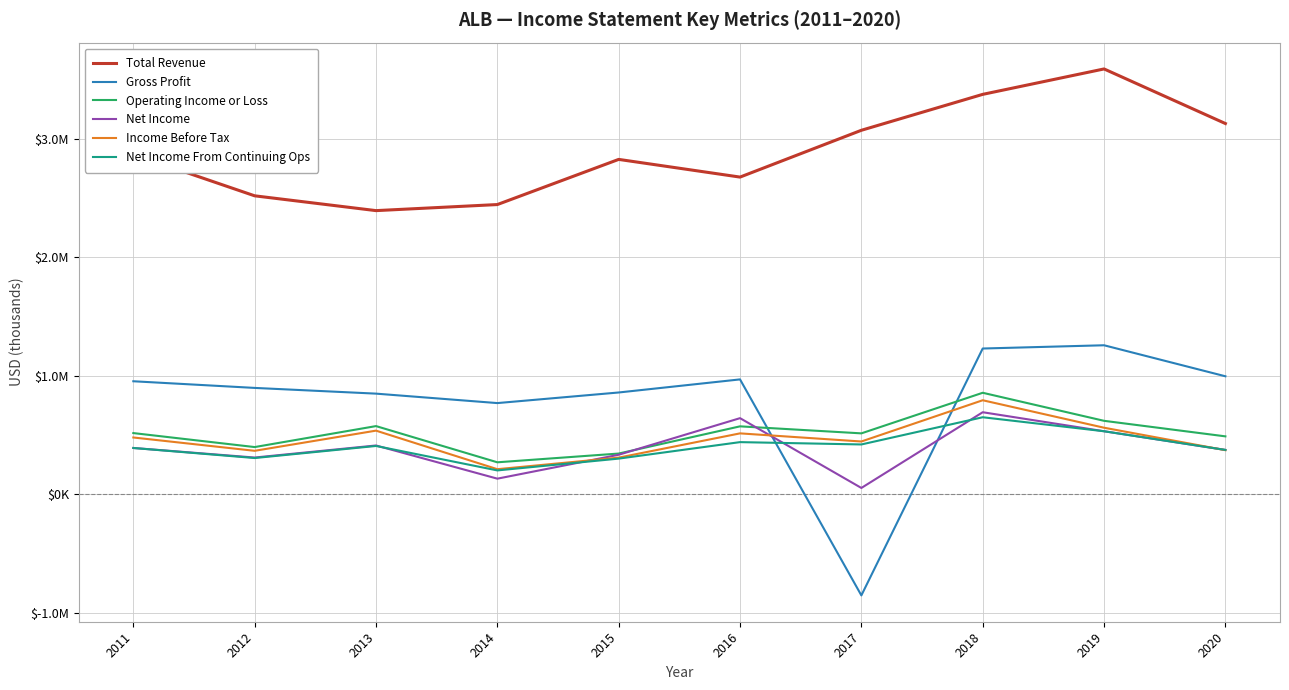

Which series has the widest spread of values?

Gross Profit